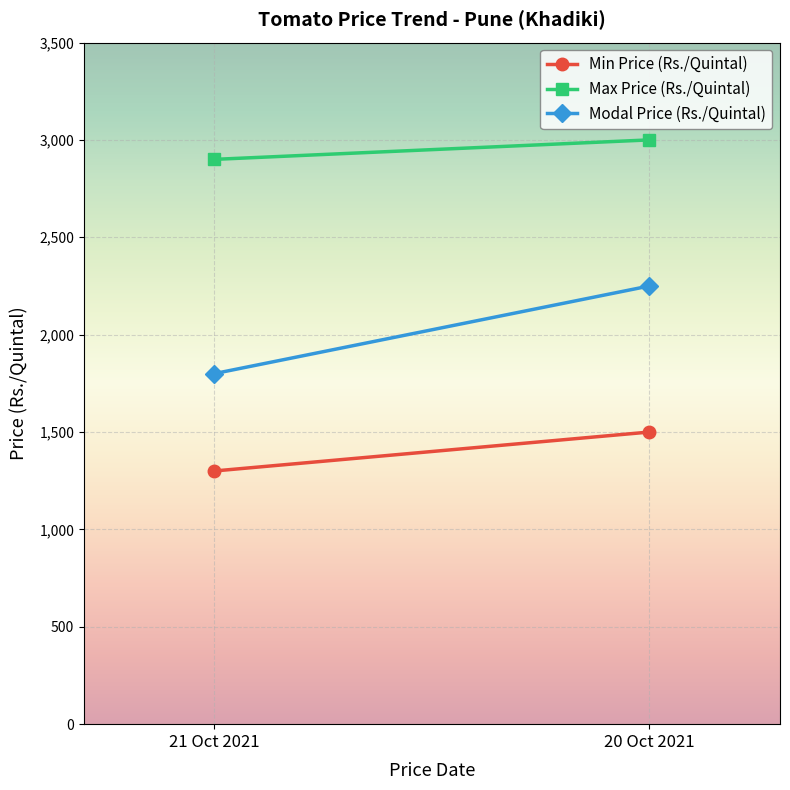

The Modal Price (Rs./Quintal) series shows 910 at 21 Oct 2021. True or false?

False